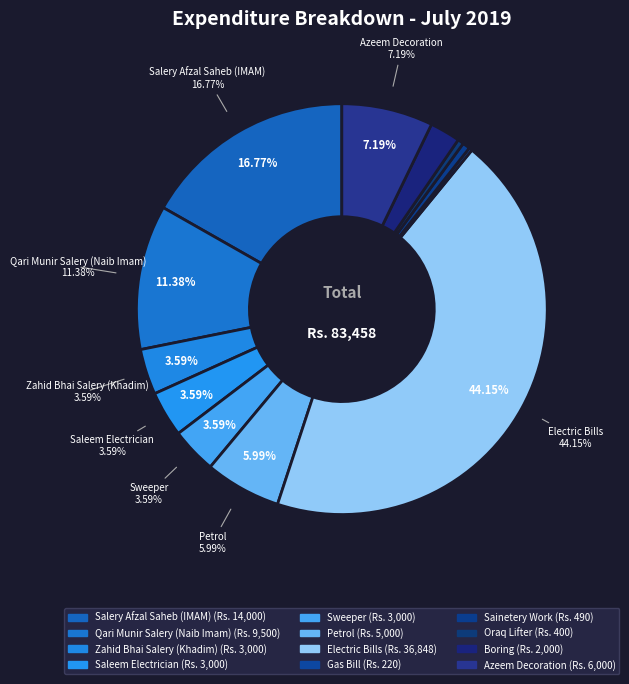

What is the smallest slice in the pie chart?

Gas Bill